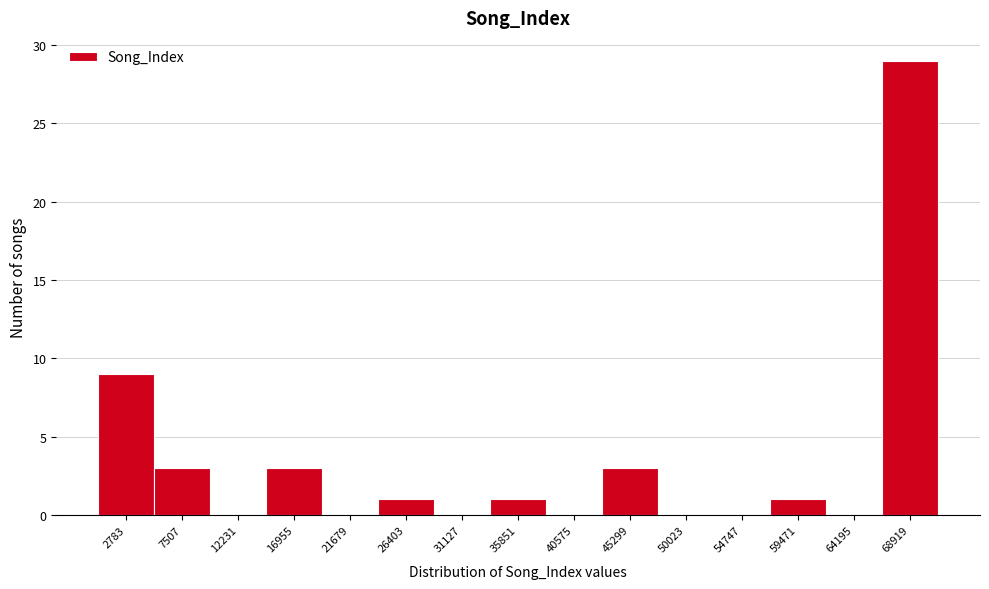

Reading left to right, list every bar in this chart as the range it spans on the x-axis followed by its height. Neither the bar edges nor the heights are printed on the chart, so give them approximately, as read against the axes.

500 to 5000: 9
5000 to 10000: 3
10000 to 14500: 0
14500 to 19500: 3
19500 to 24000: 0
24000 to 29000: 1
29000 to 33500: 0
33500 to 38000: 1
38000 to 43000: 0
43000 to 47500: 3
47500 to 52500: 0
52500 to 57000: 0
57000 to 62000: 1
62000 to 66500: 0
66500 to 71500: 29